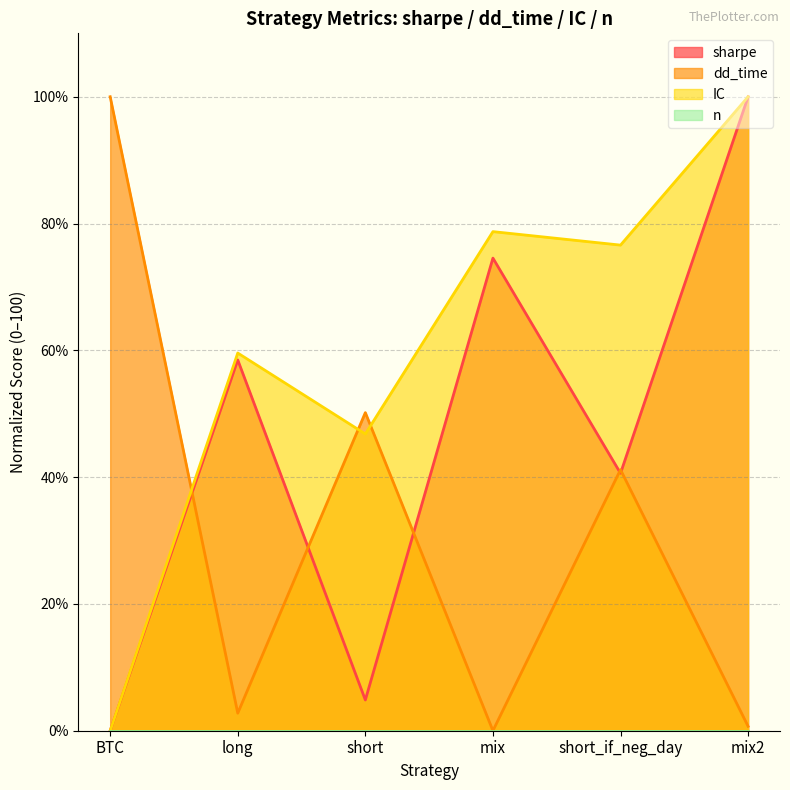

True or false: IC has a value of 38.6 at BTC.

False